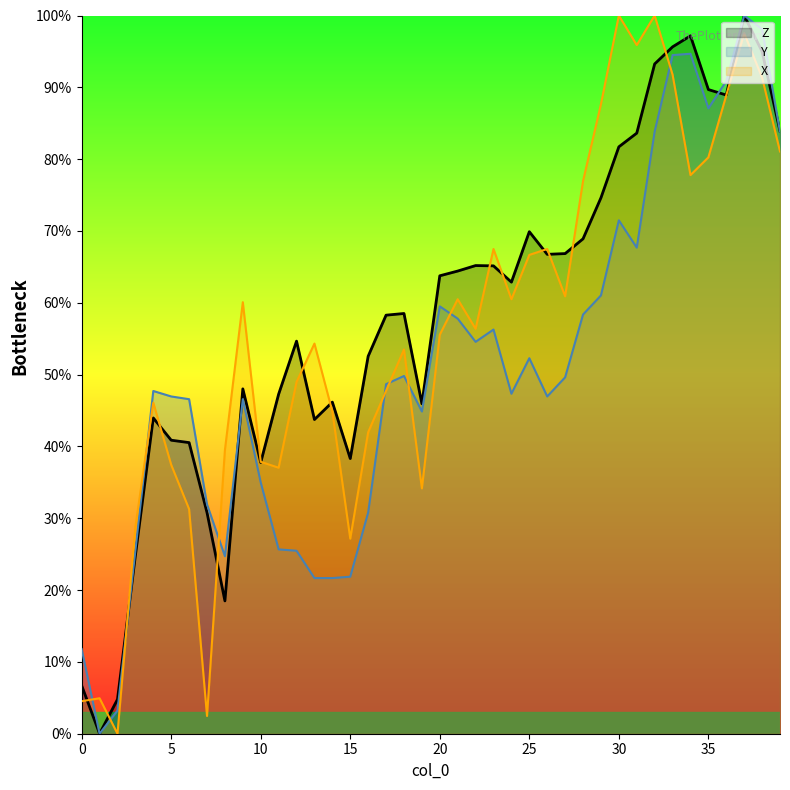

At which category does Y reach its first local valley?

1